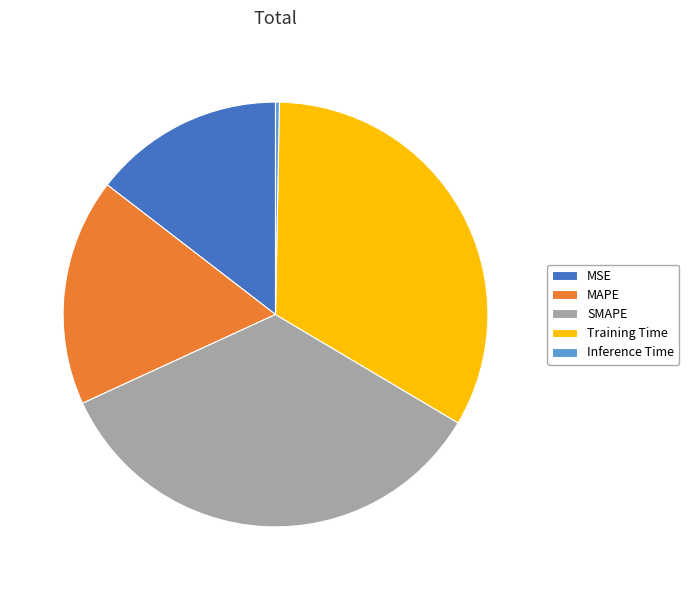

Which slice is the largest?

SMAPE